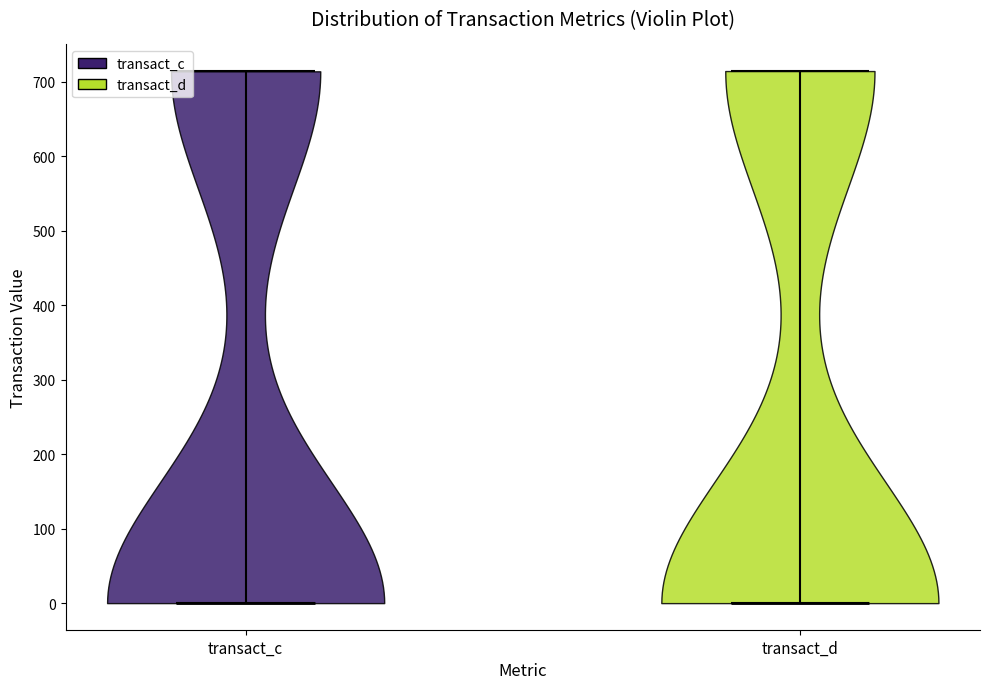

Where does the median line of the violin for transact_d sit on the y-axis? The values are not printed on the chart, so give them approximately, as read against the axis.

0